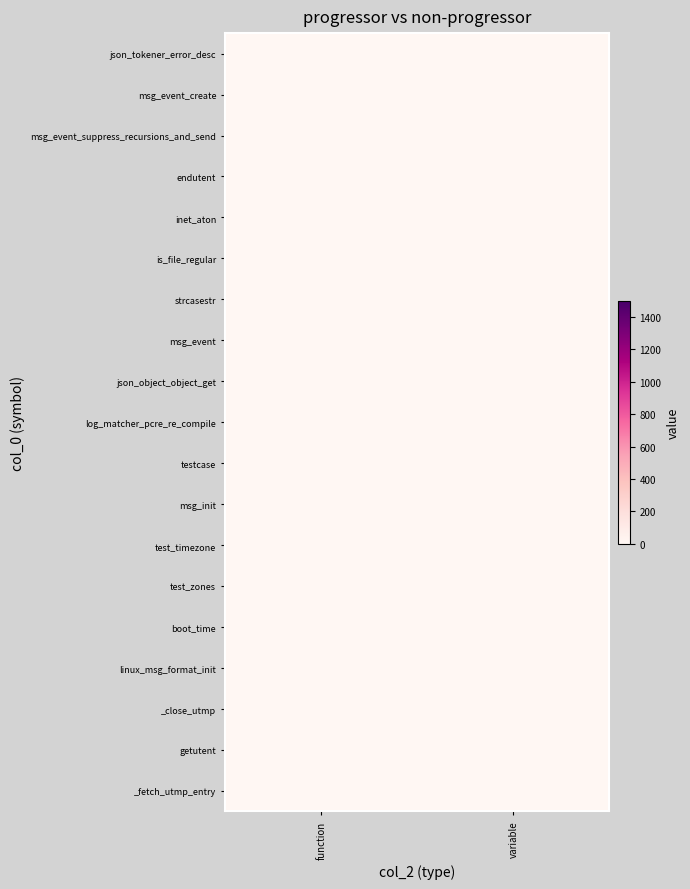

What is the greatest value displayed?

1